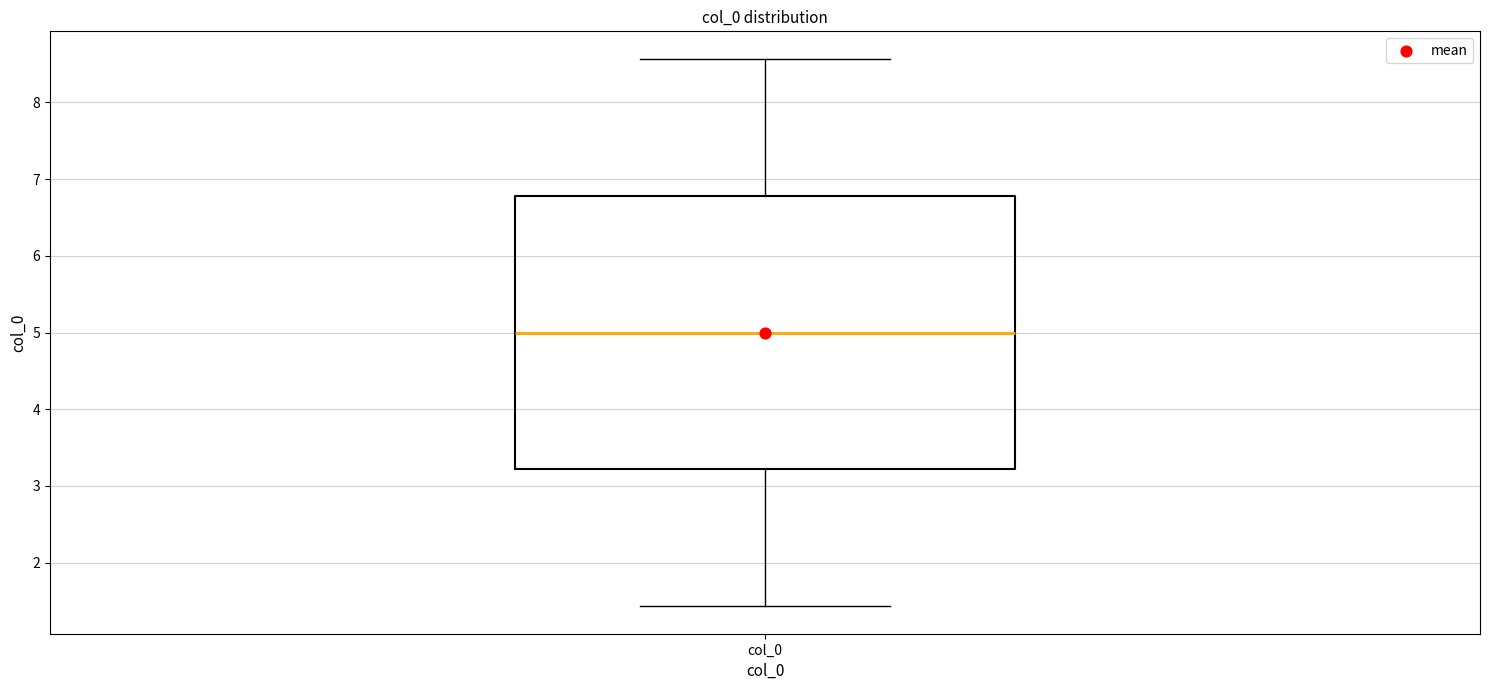

Where is the lower edge of the box for col_0 on the y-axis? The values are not printed on the chart, so give them approximately, as read against the axis.

3.2